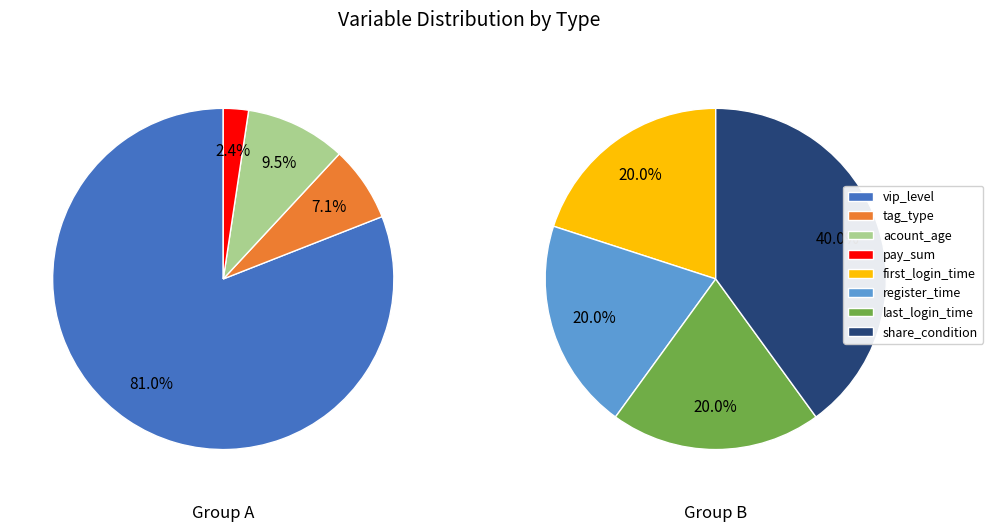

To the nearest percent, what percentage of the pie is pay_sum?

2%